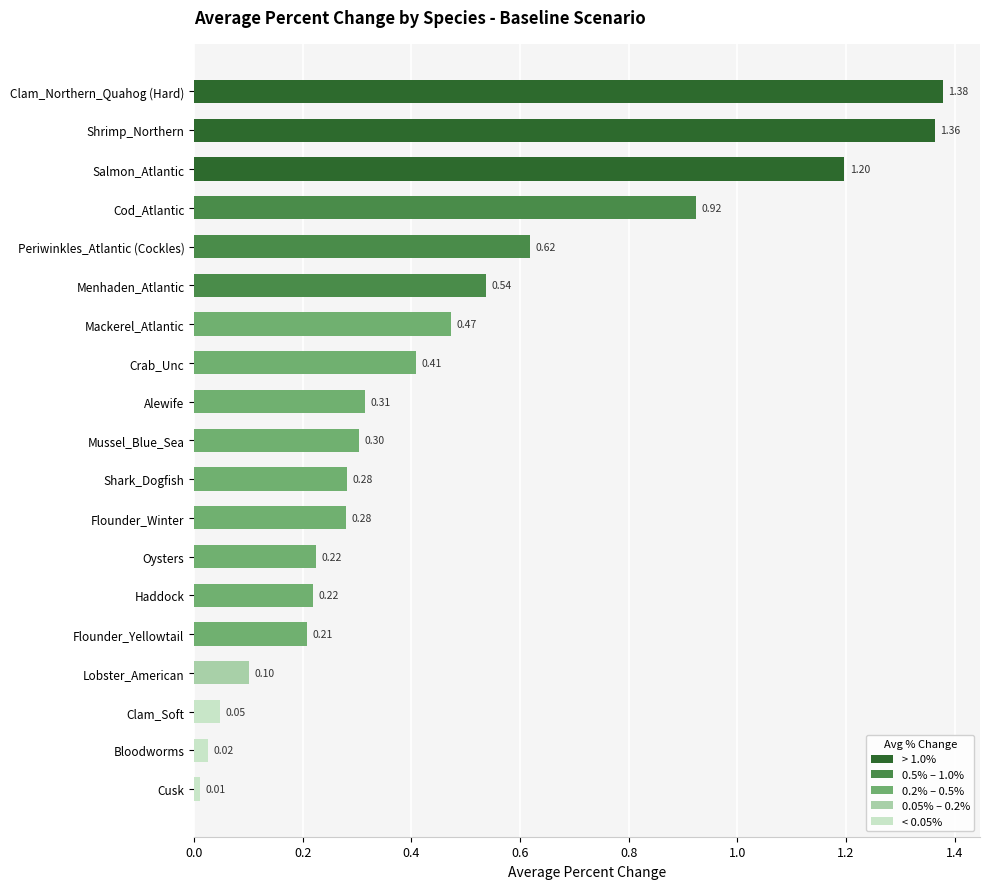

What is the sum of all values?

8.9